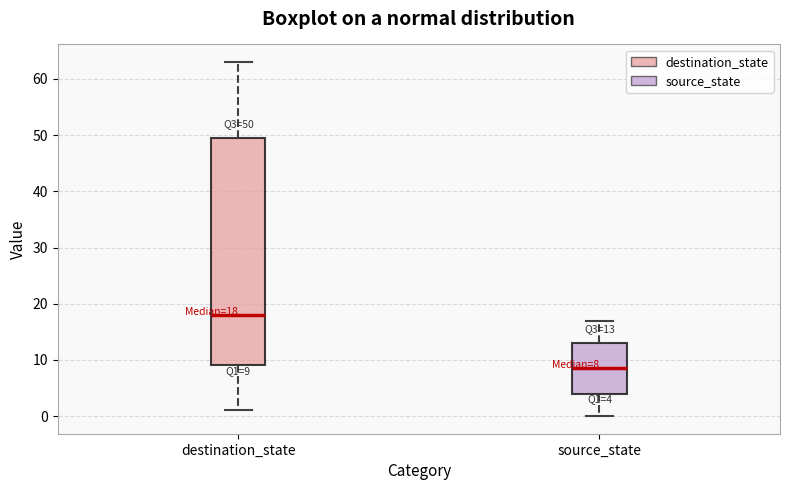

Which box is the tallest, from its lower edge to its upper edge?

destination_state